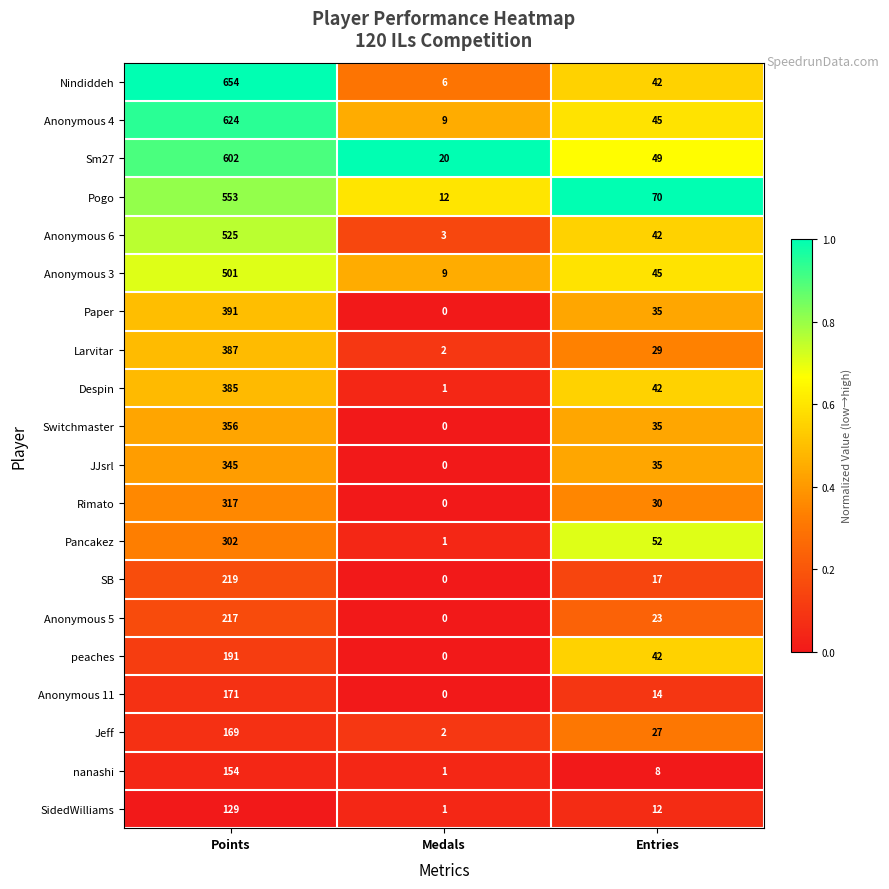

What value does the Jeff series have at Entries?

27